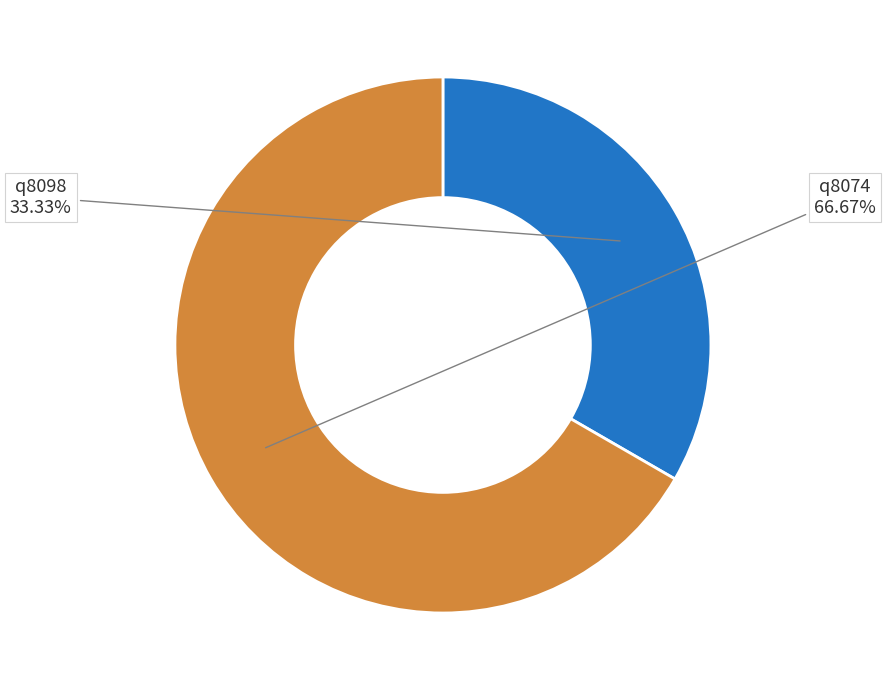

Count the number of slices in the pie.

2